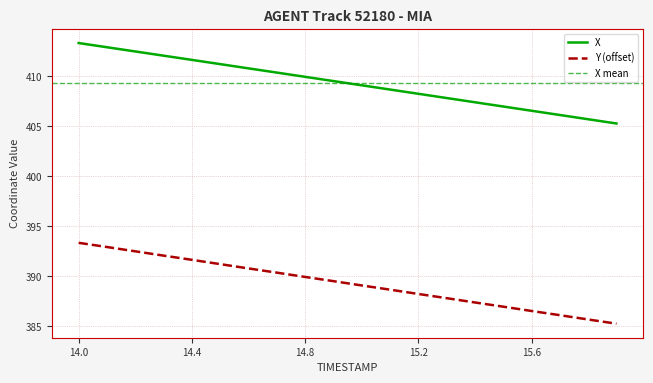

What is the sum of all Y values?

7786.3